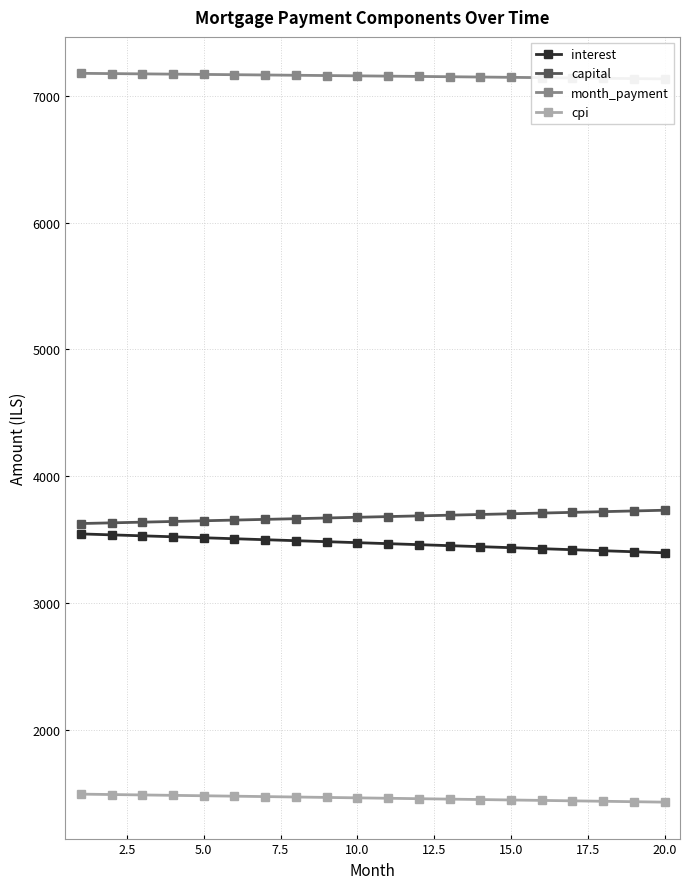

How many data points in capital are less than 3683?

10